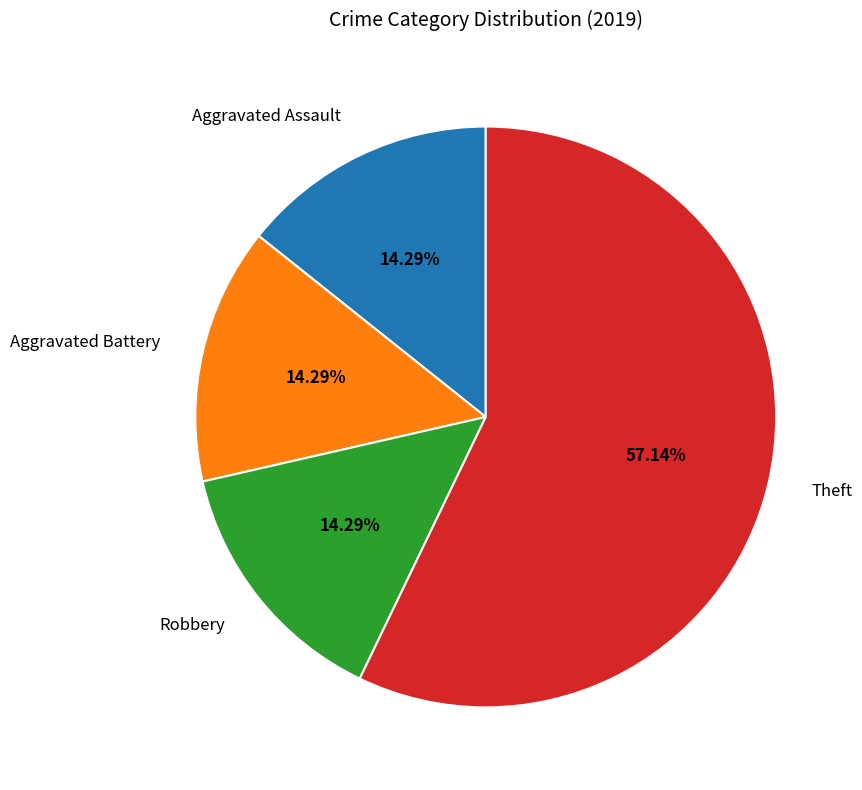

To the nearest percent, what is the difference between the largest and smallest slice percentages?

43%